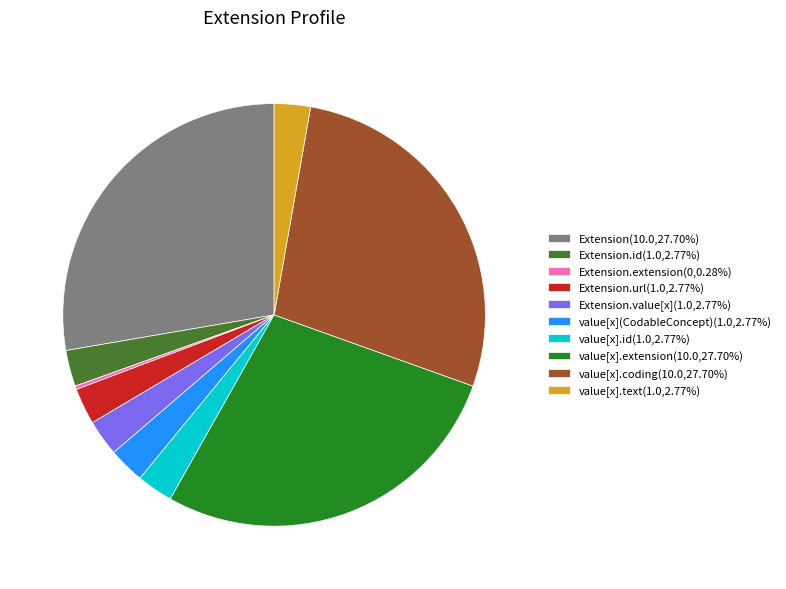

What is the ratio of the value at value[x].extension(10.0,27.70%) to the value at Extension(10.0,27.70%)?

1.0